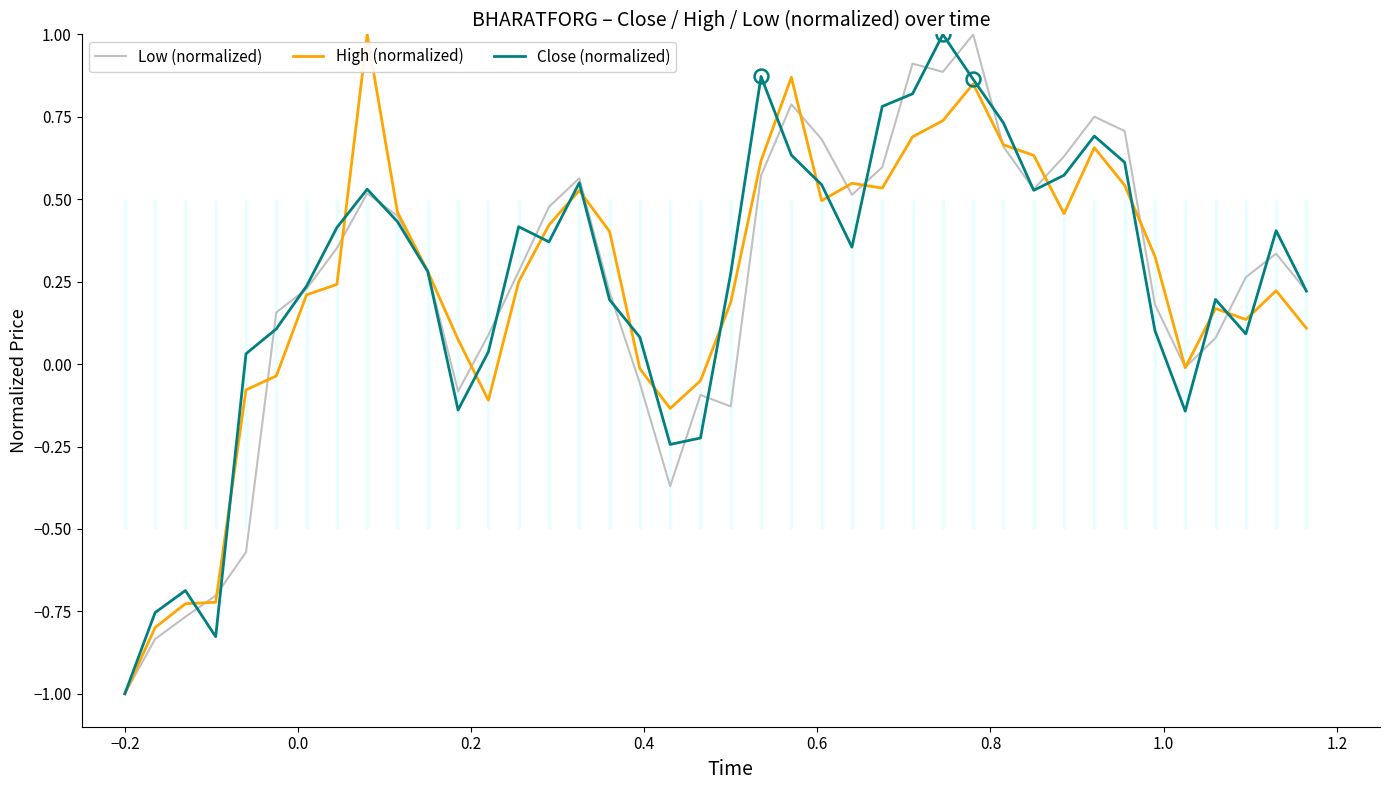

Is this an area chart (filled region under the line)?

No